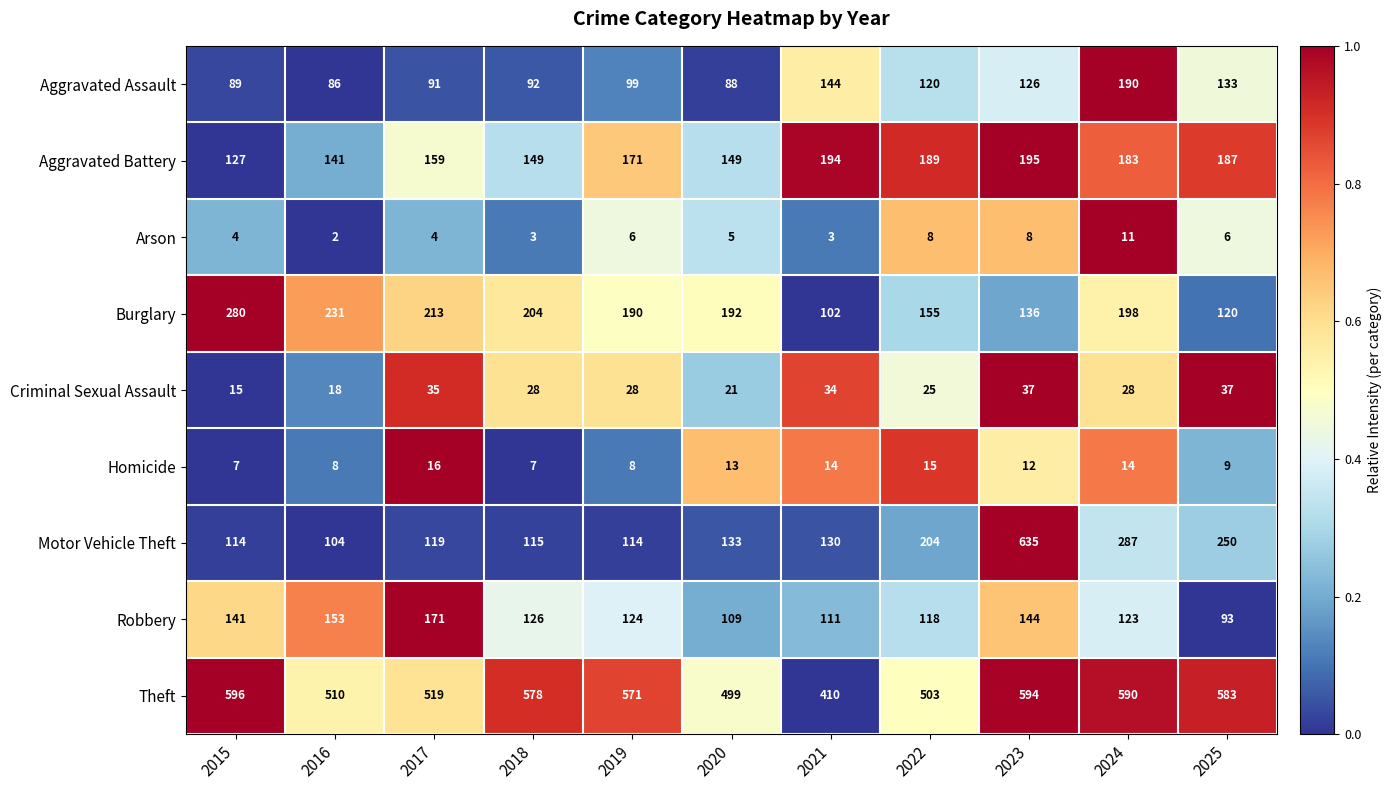

What value does the Motor Vehicle Theft series have at 2021, to the nearest 10?

130